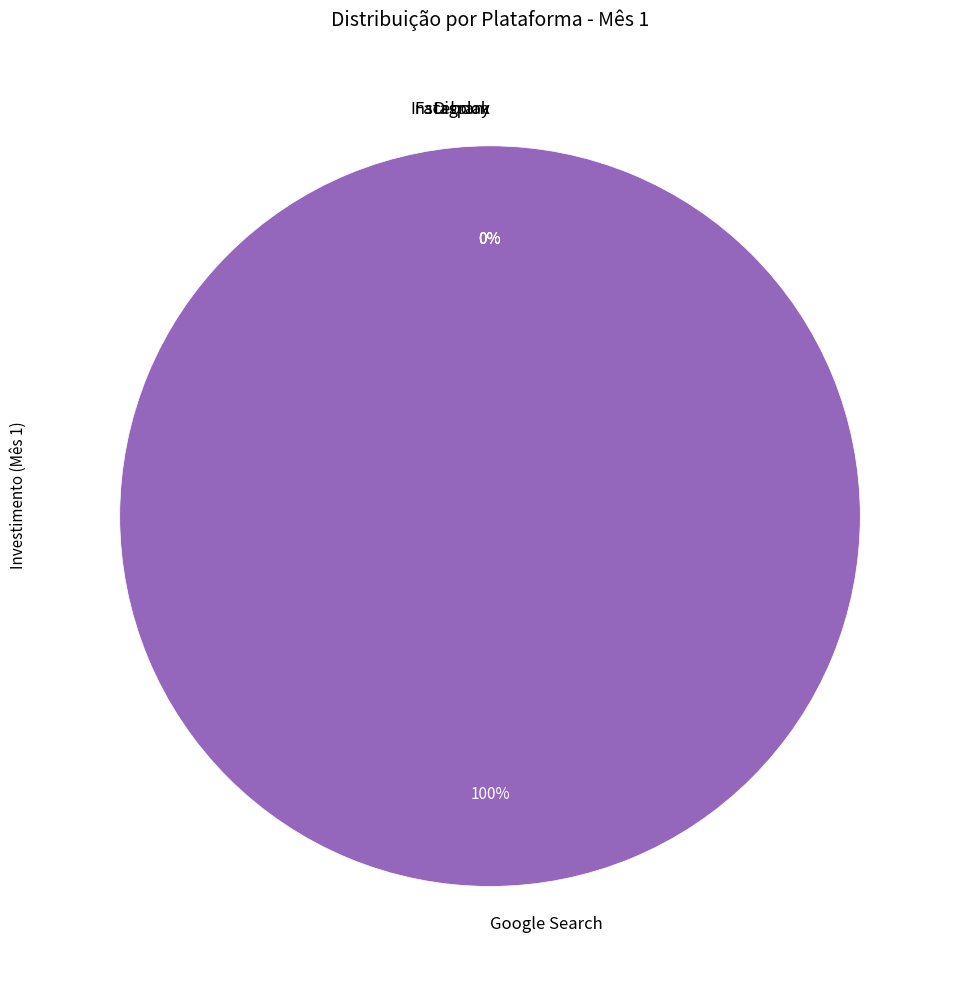

How many segments does this pie chart have?

4